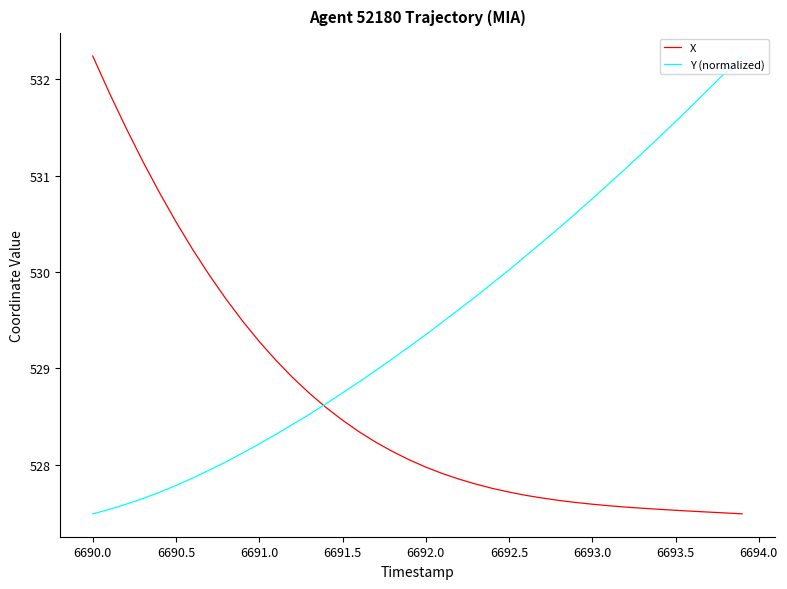

What is the minimum value shown in the chart?

527.5